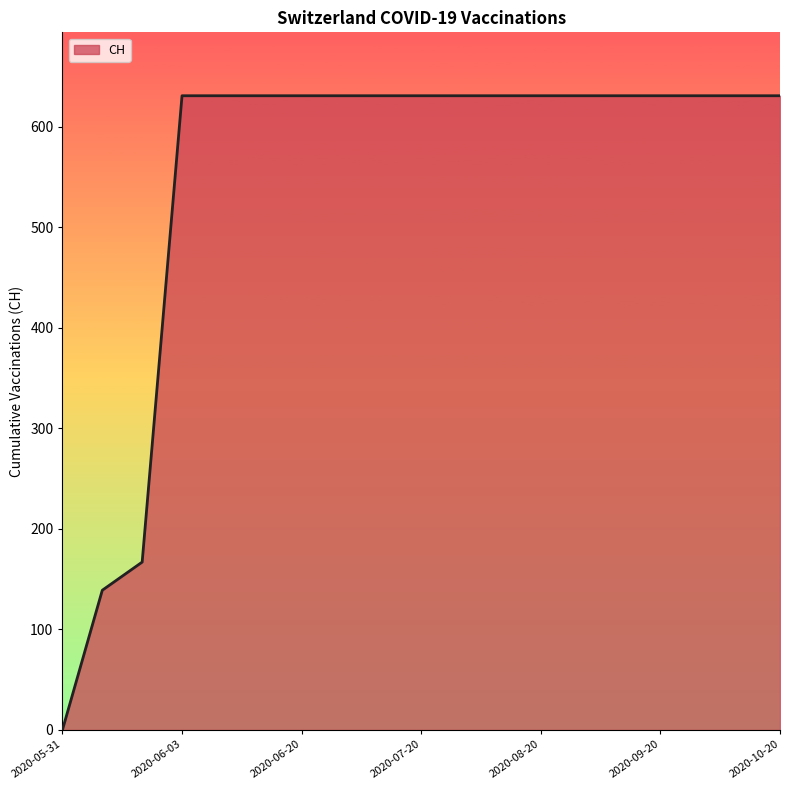

What is the difference between the maximum and minimum values?

631